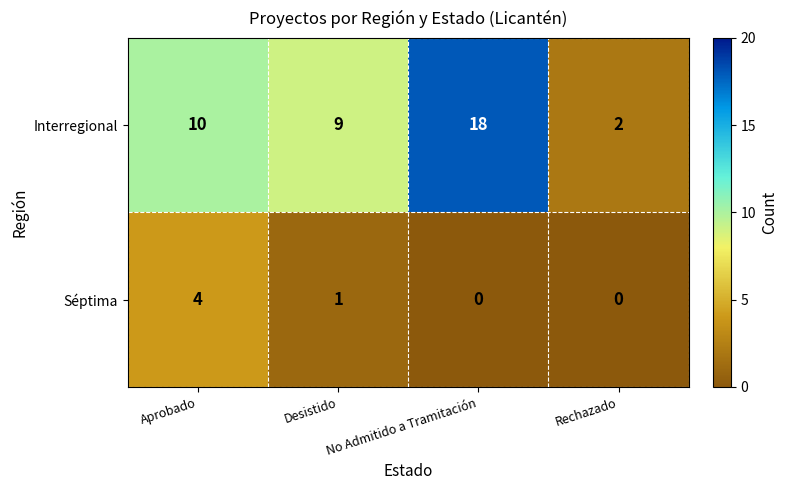

The Interregional series shows 12 at Desistido. True or false?

False